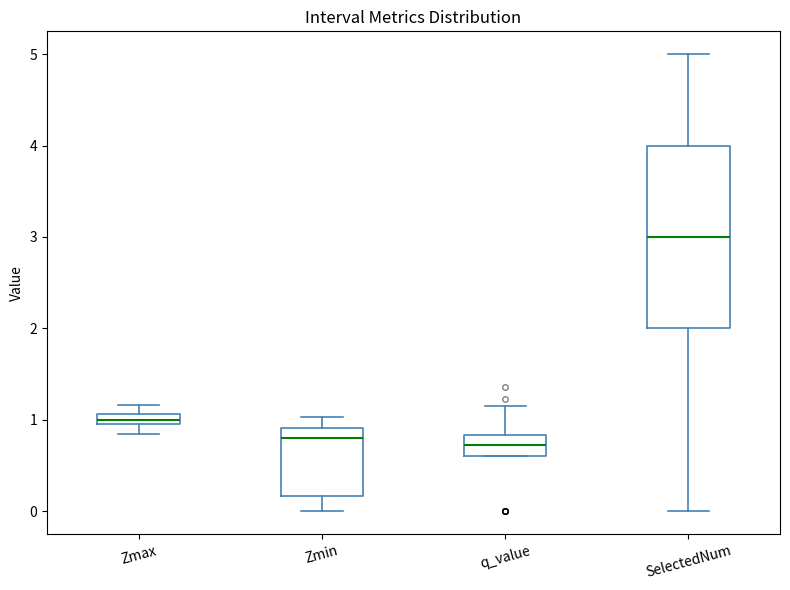

Where is the upper edge of the box for Zmax on the y-axis? The values are not printed on the chart, so give them approximately, as read against the axis.

1.1